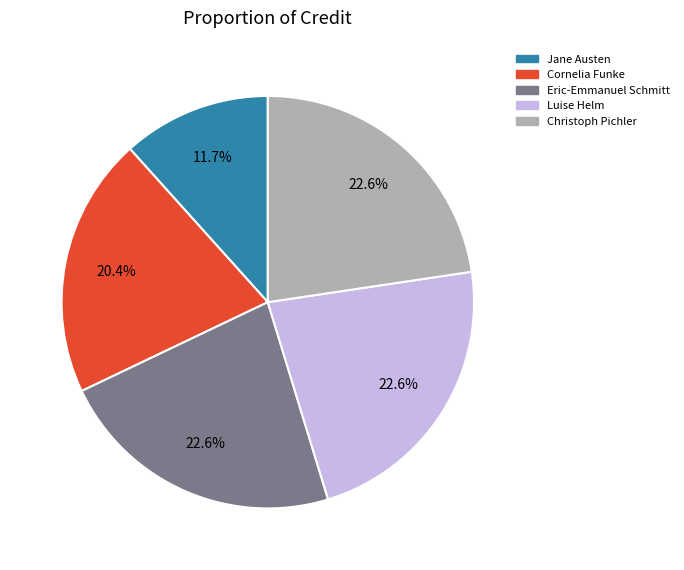

What is the ratio of the value at Luise Helm to the value at Christoph Pichler?

1.0